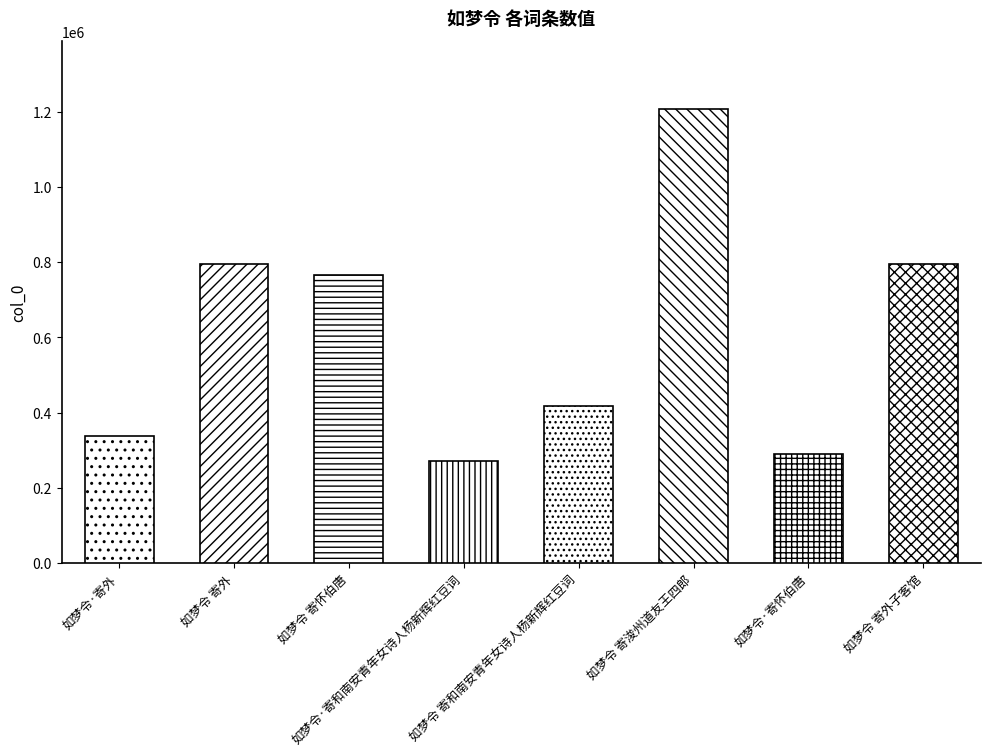

Count the number of categories in the chart.

8